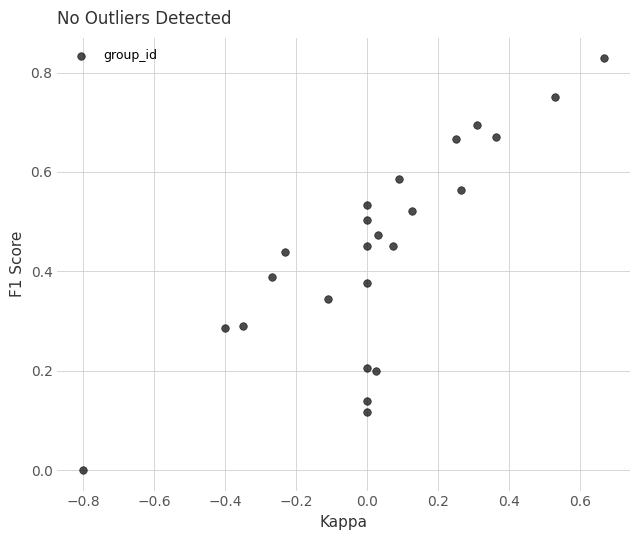

How many data points are displayed?

24